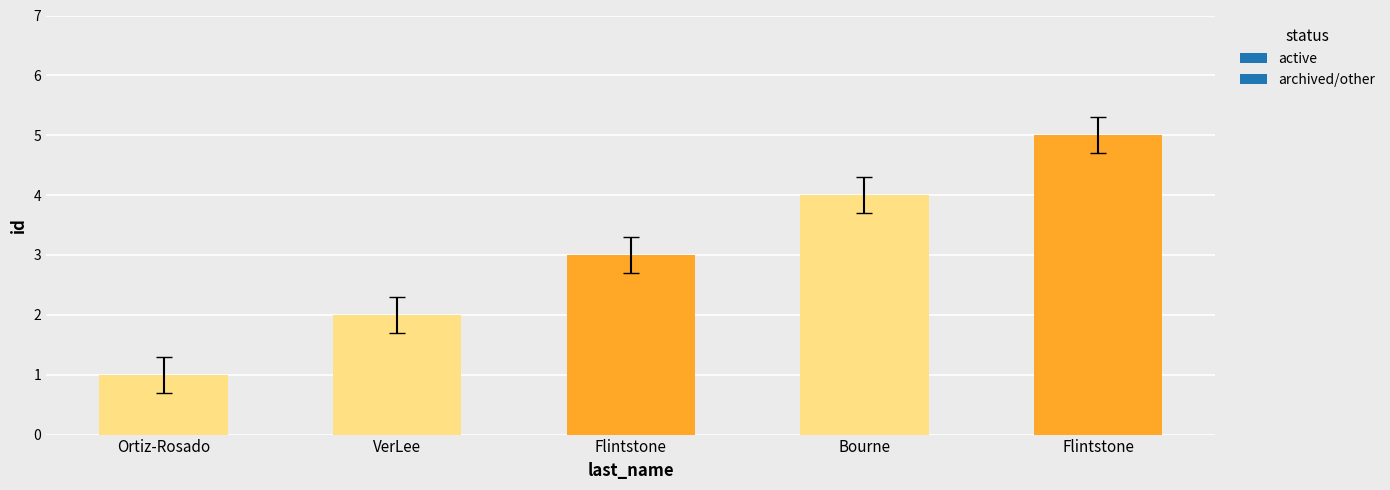

Read the value at VerLee.

2